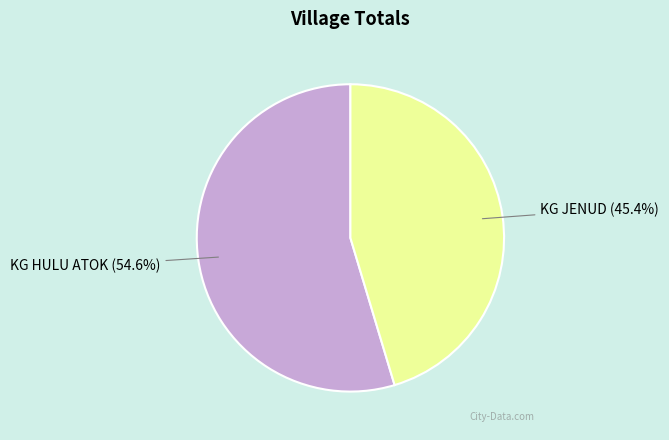

What is the ratio of the value at KG HULU ATOK to the value at KG JENUD?

1.2